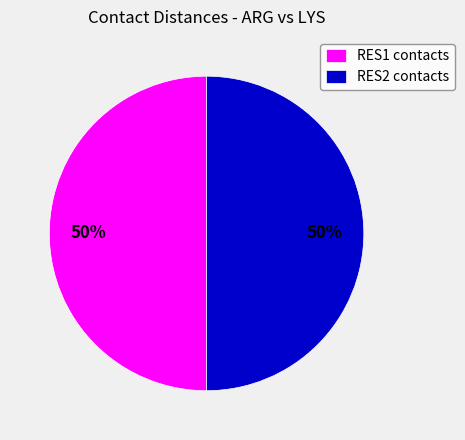

To the nearest percent, what is the average slice percentage?

50%